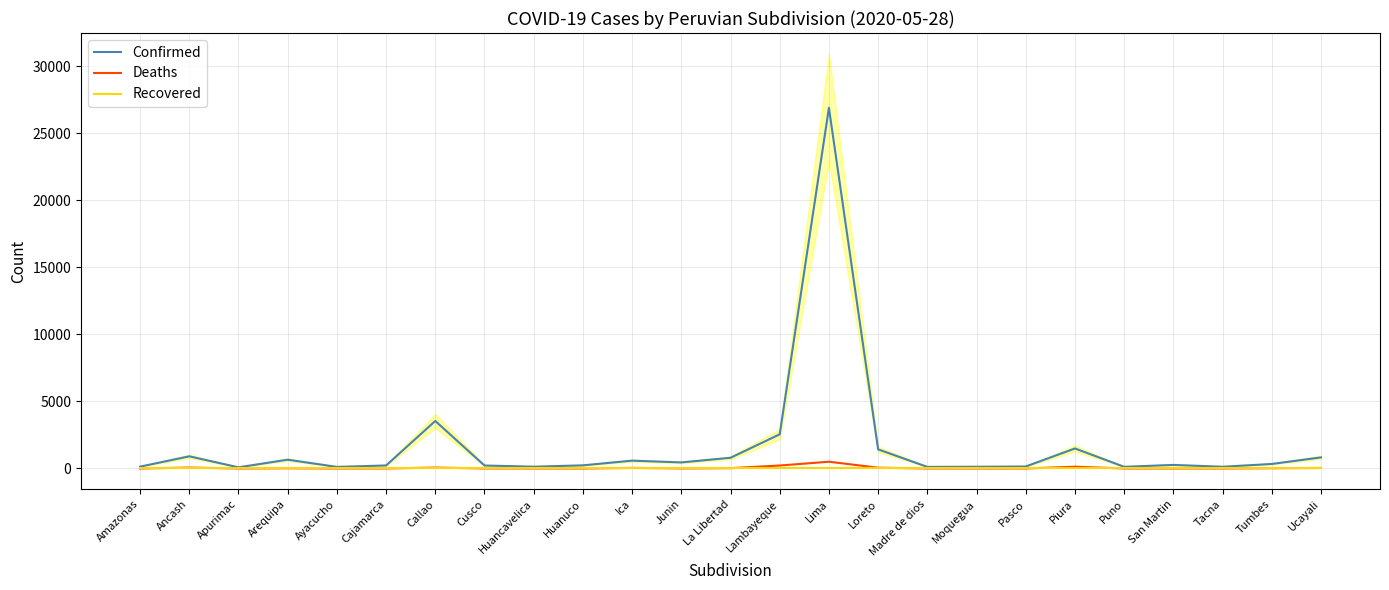

Reading right to left, extract all data points from this chart.

Confirmed: 826	336	128	265	124	1492	148	128	118	1425	26908	2548	798	451	584	233	133	221	3543	224	117	655	86	907	136
Deaths: 38	19	1	1	0	131	1	0	1	57	504	220	23	7	41	0	1	3	66	3	0	16	0	66	1
Recovered: 0	0	0	0	0	0	0	0	0	0	0	0	0	0	0	0	0	0	0	0	0	0	0	0	0